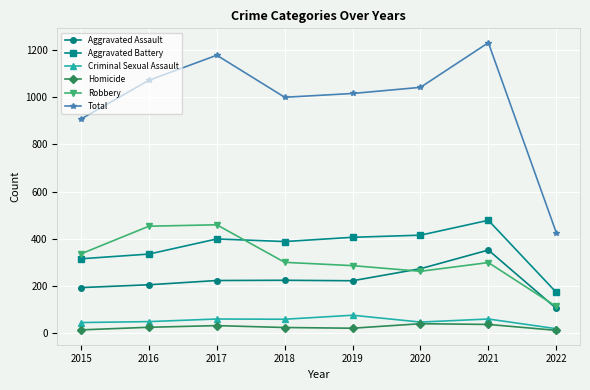

True or false: Aggravated Battery has a value of 169 at 2019.

False